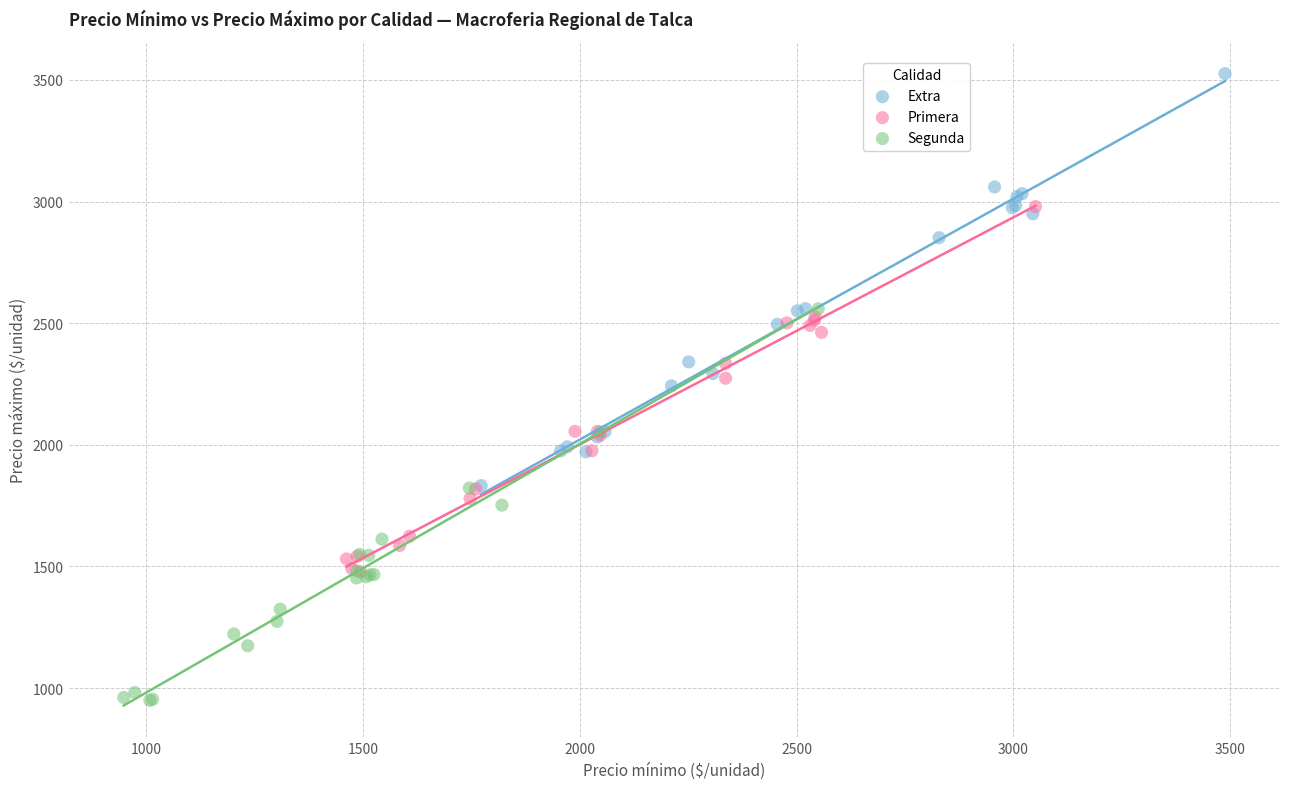

Which series reaches the maximum Y coordinate?

Extra